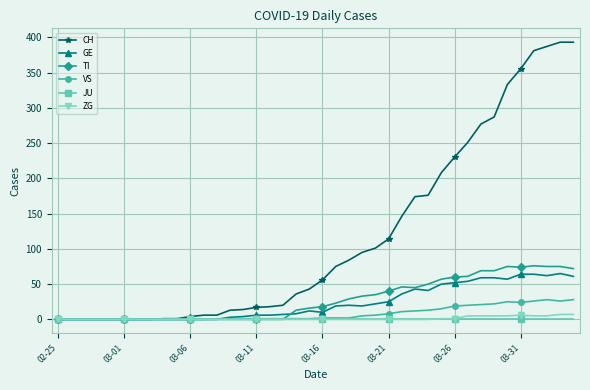

What is the maximum value shown in the chart?

393